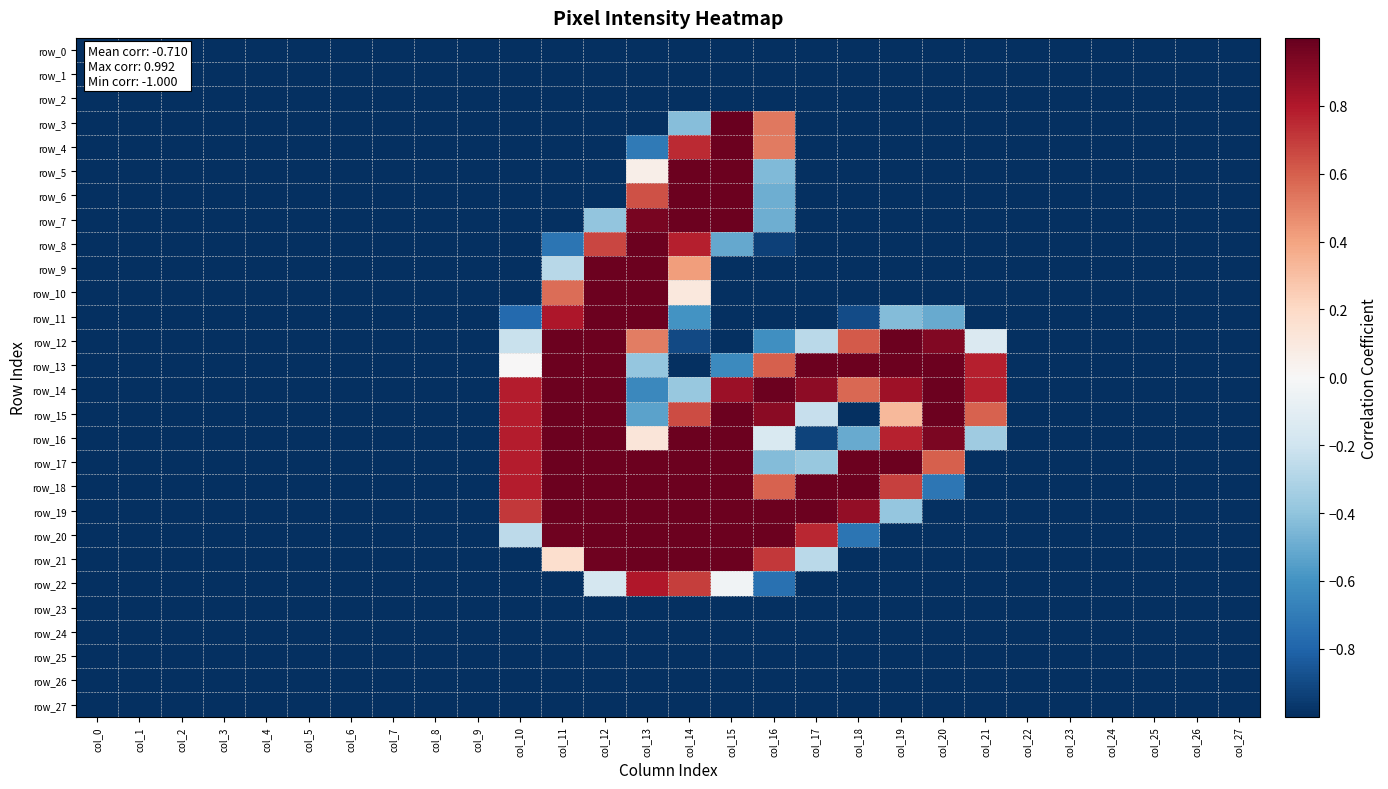

What is the difference between the second highest and minimum values in the row_13 series?

2.0